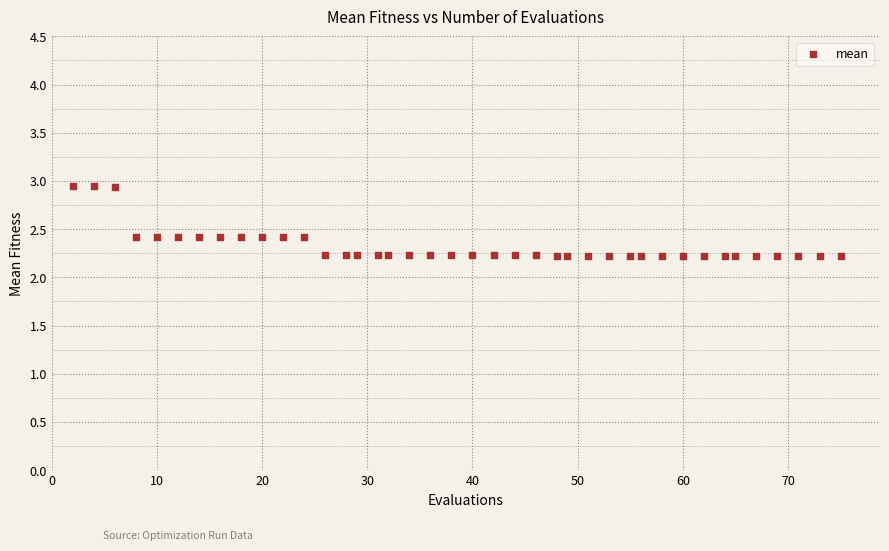

What is the range of Y values (max minus min)?

0.7